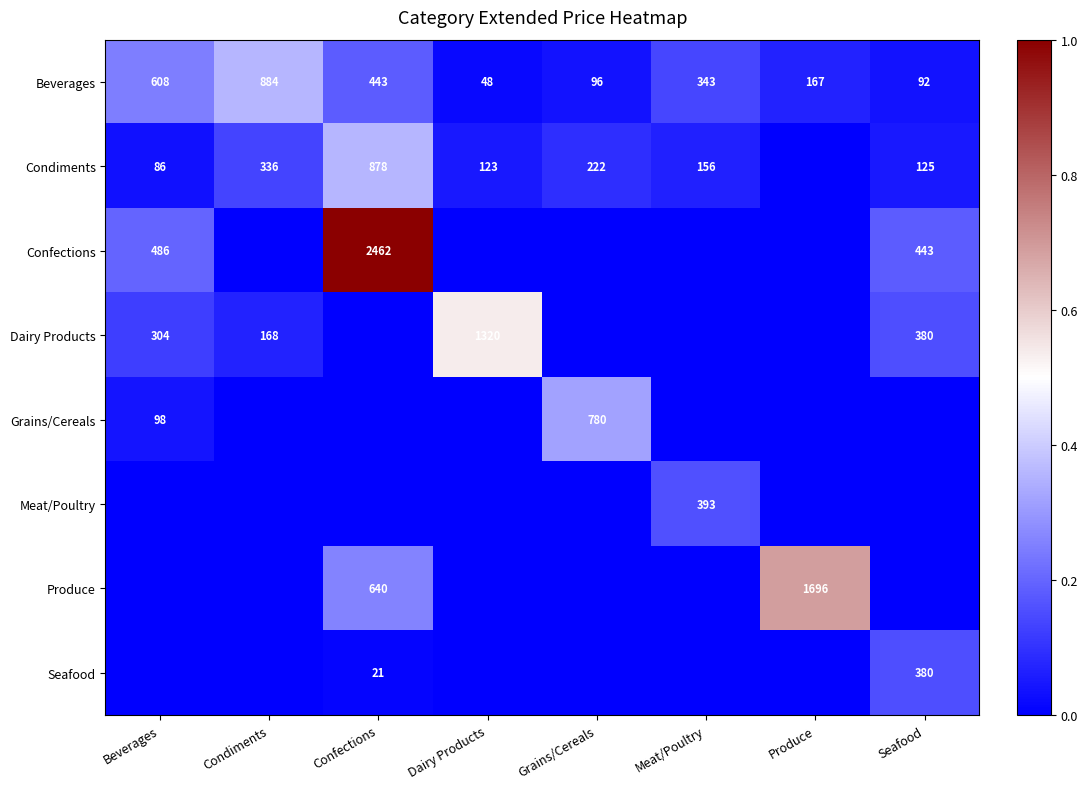

What is the difference between the Condiments values at Condiments and Grains/Cereals?

114